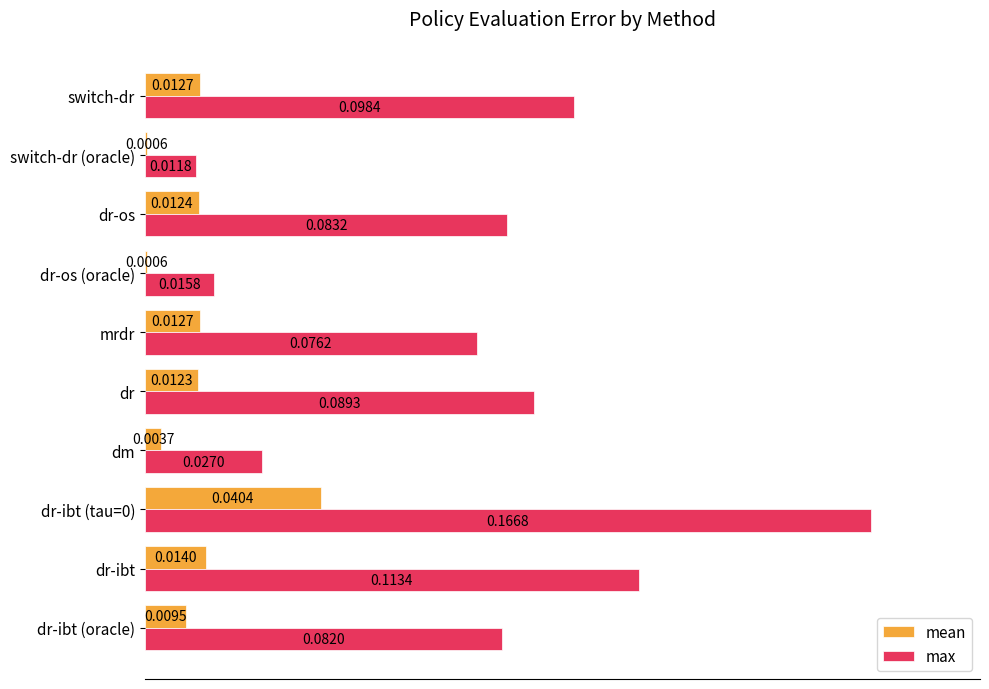

What is the sum of all max values?

4.6